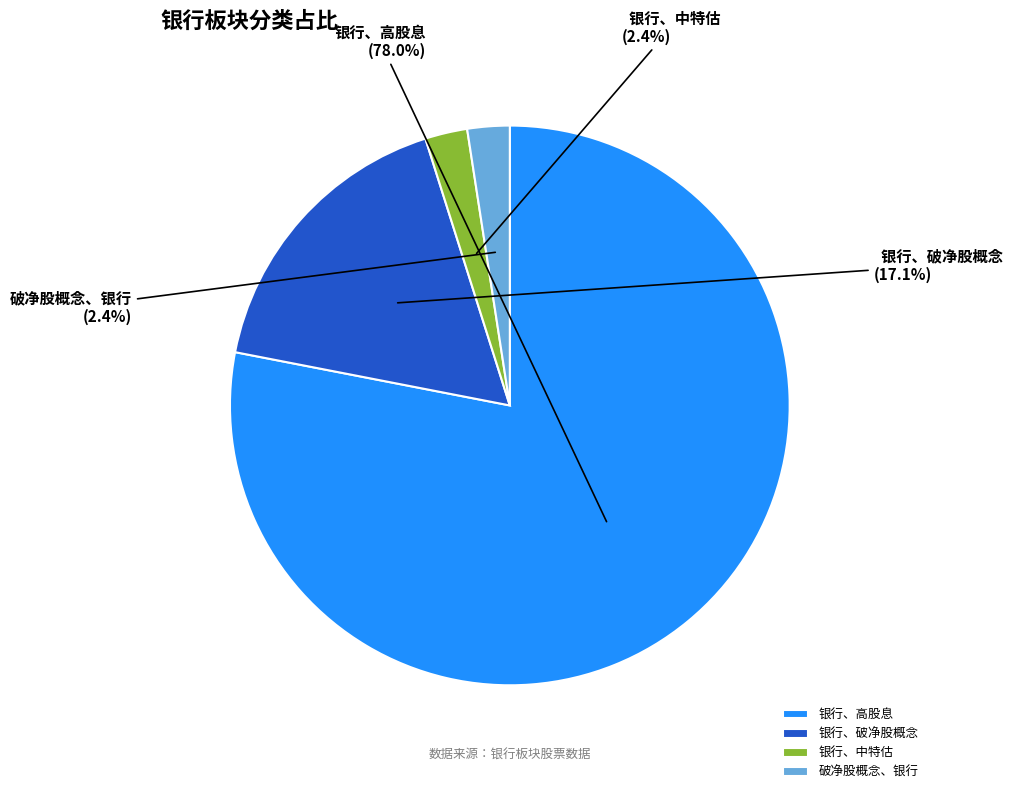

Between 破净股概念、银行 and 银行、破净股概念, which is larger?

银行、破净股概念